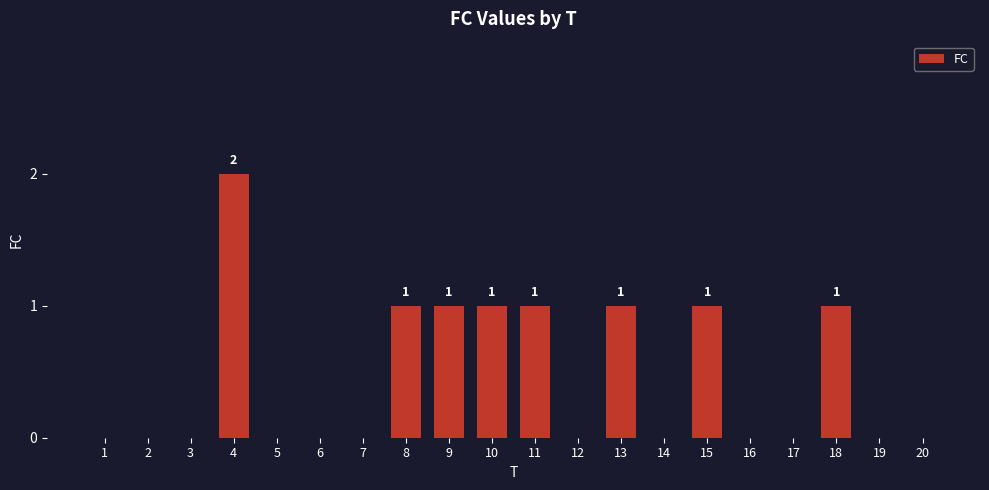

The value at 19 is -1. True or false?

False